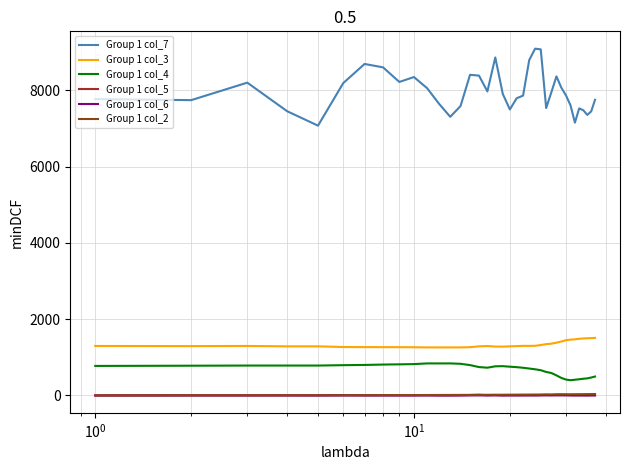

How many lines are shown in the chart?

6